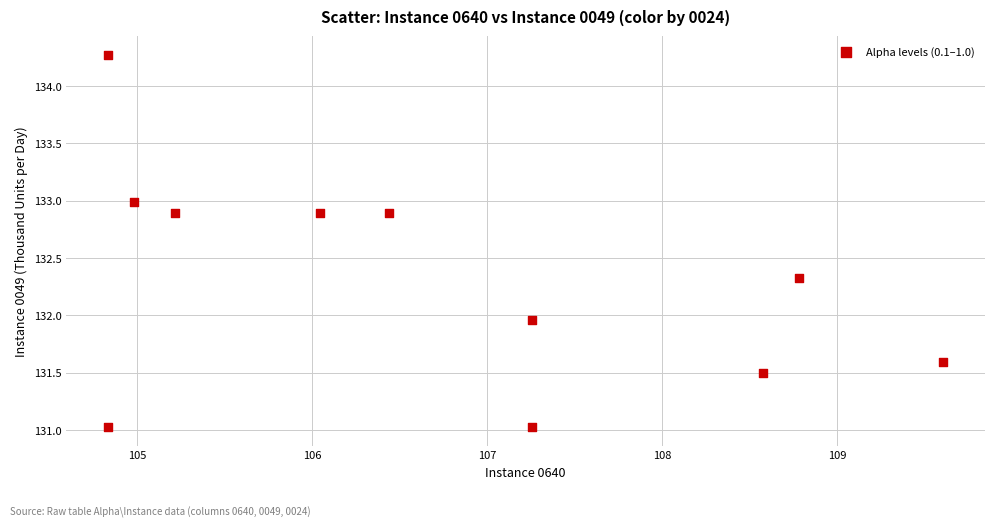

What is the range of Y values (max minus min)?

3.2